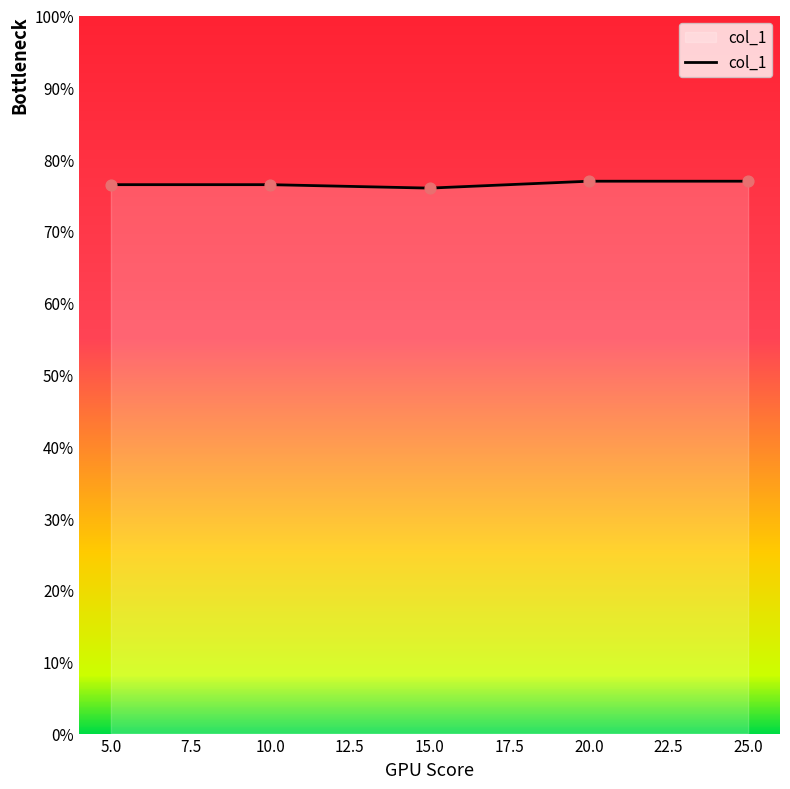

Approximately how many times larger is the value at 5.0 compared to 10.0?

1.0